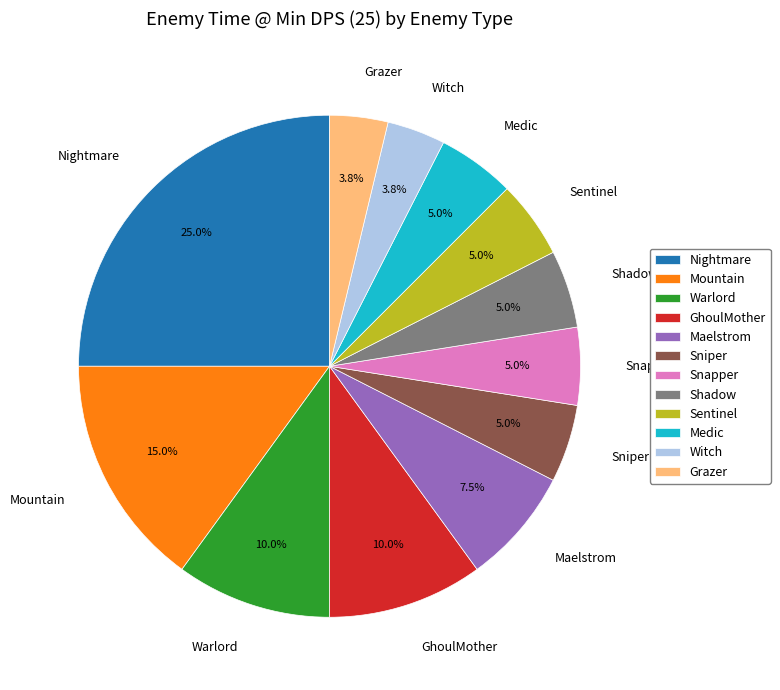

Do Mountain and Sniper together represent more than half of the pie?

No